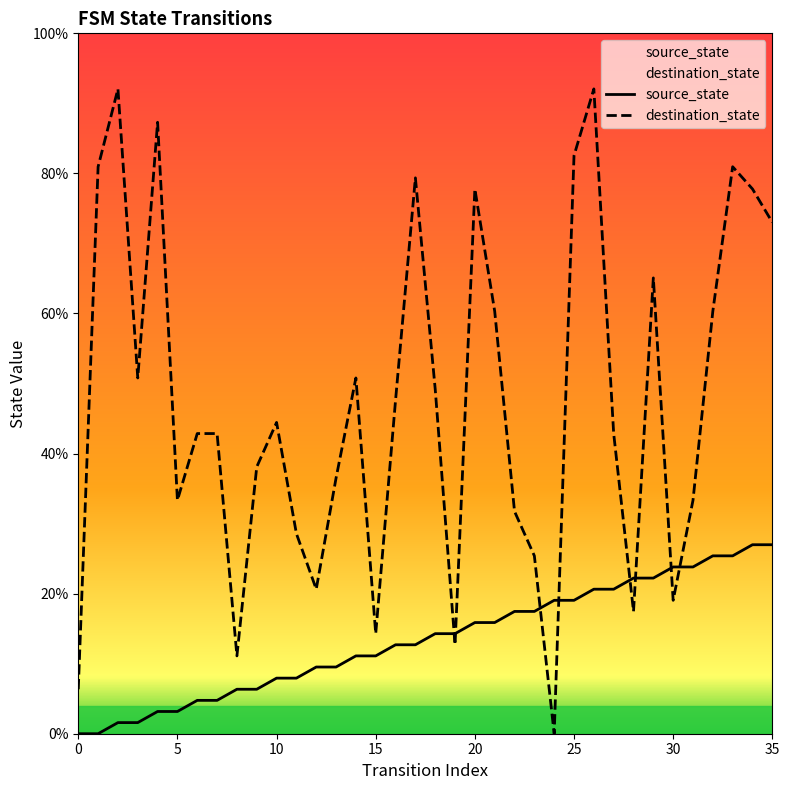

How many times do destination_state and source_state cross each other?

8